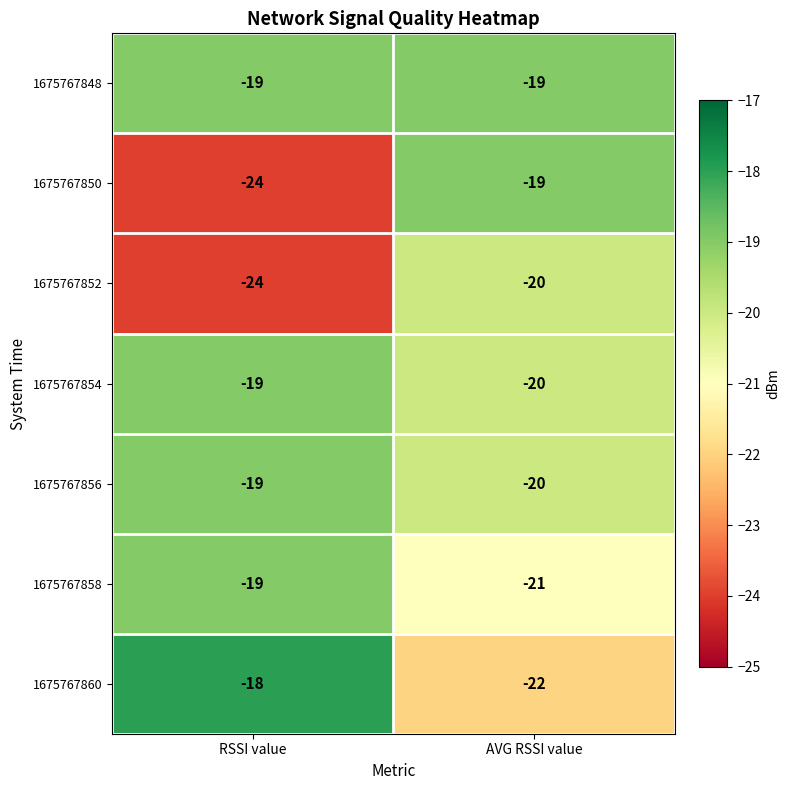

Where is 1675767858 nearest to the value -20?

RSSI value